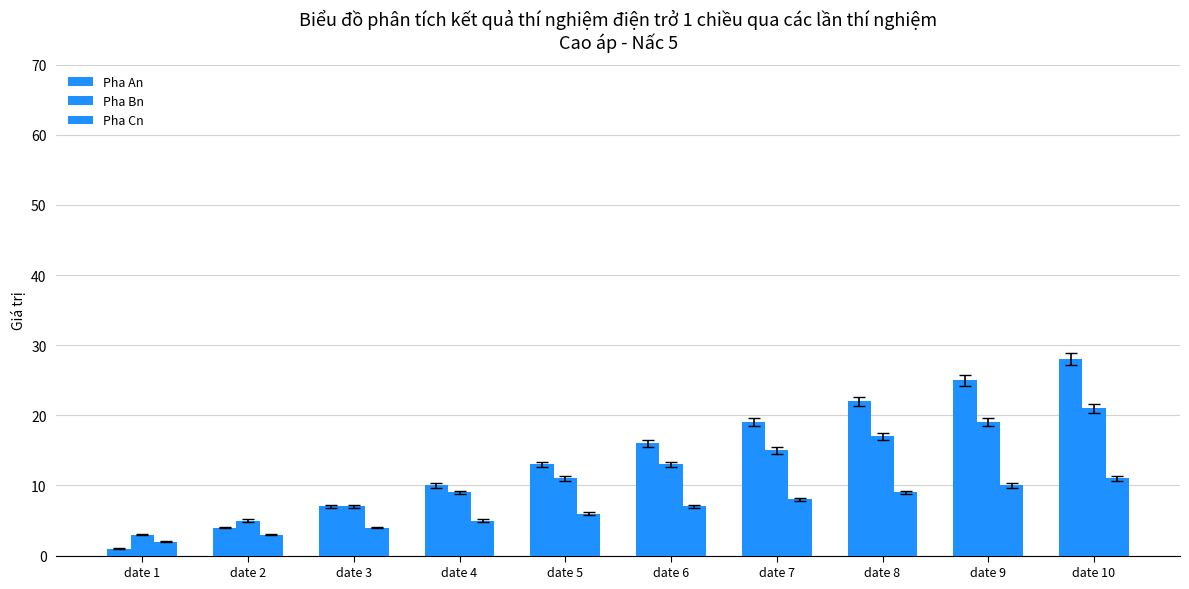

Reading left to right, list all the values displayed in this chart.

Pha An: date 1=1	date 2=4	date 3=7	date 4=10	date 5=13	date 6=16	date 7=19	date 8=22	date 9=25	date 10=28
Pha Bn: date 1=3	date 2=5	date 3=7	date 4=9	date 5=11	date 6=13	date 7=15	date 8=17	date 9=19	date 10=21
Pha Cn: date 1=2	date 2=3	date 3=4	date 4=5	date 5=6	date 6=7	date 7=8	date 8=9	date 9=10	date 10=11